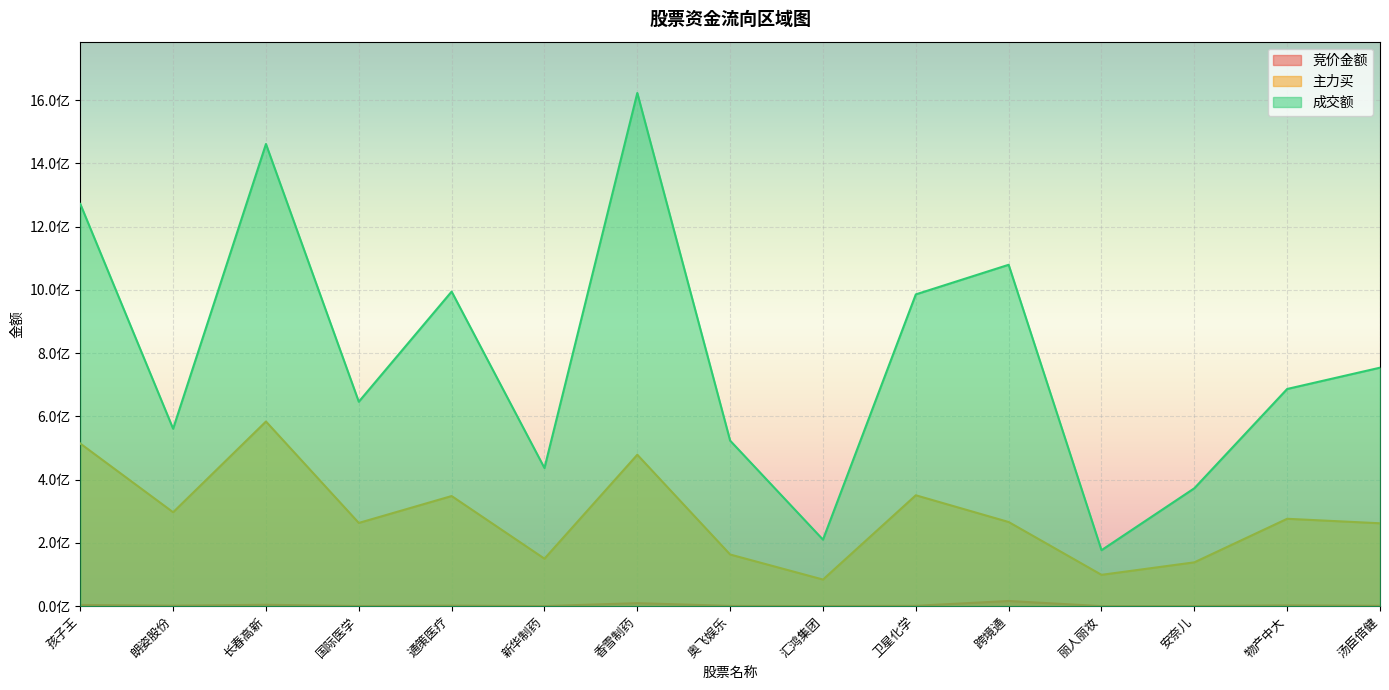

How many data points in 主力买 are above 266094601?

7